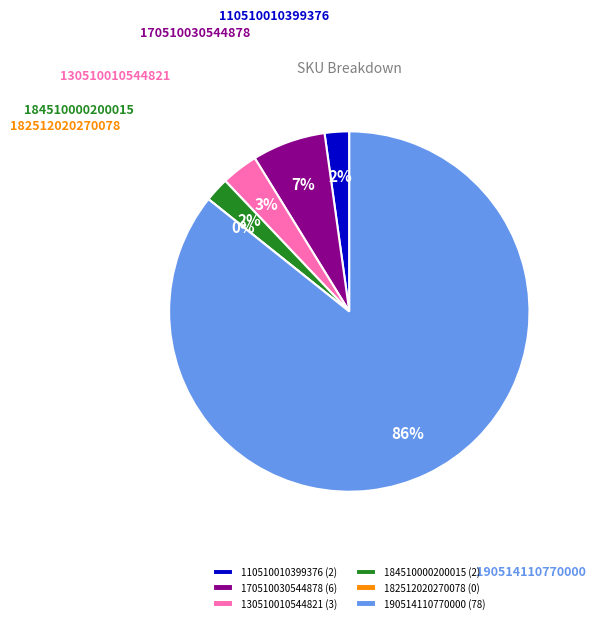

The 190514110770000 slice represents 92% of the pie. True or false?

False